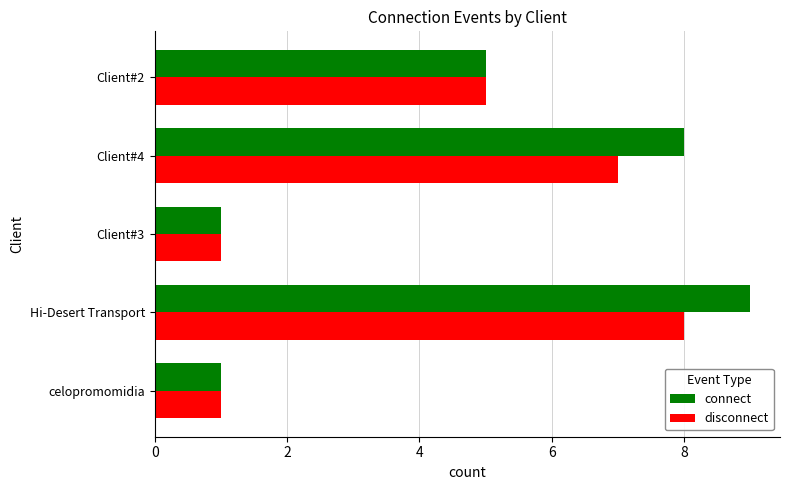

List the series in order of their overall mean, highest first.

connect, disconnect